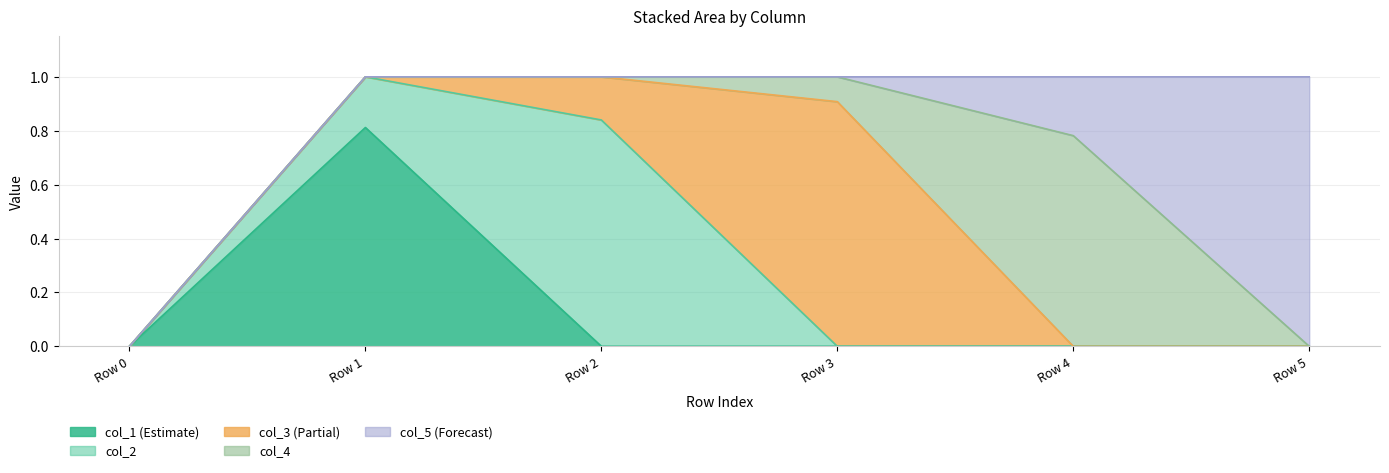

Between Row 4 and Row 5, which series saw the biggest shift?

col_4